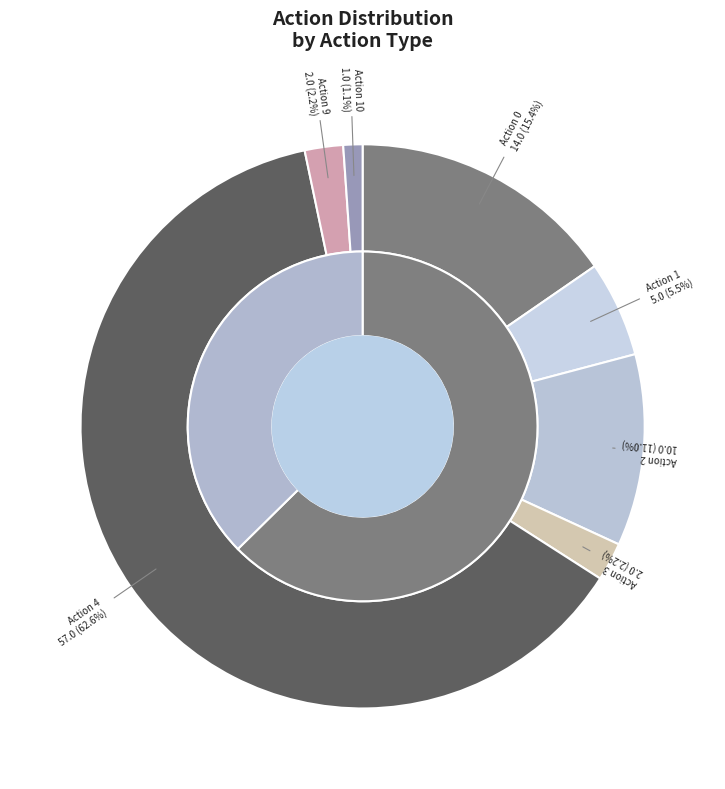

What is the smallest slice in the pie chart?

10